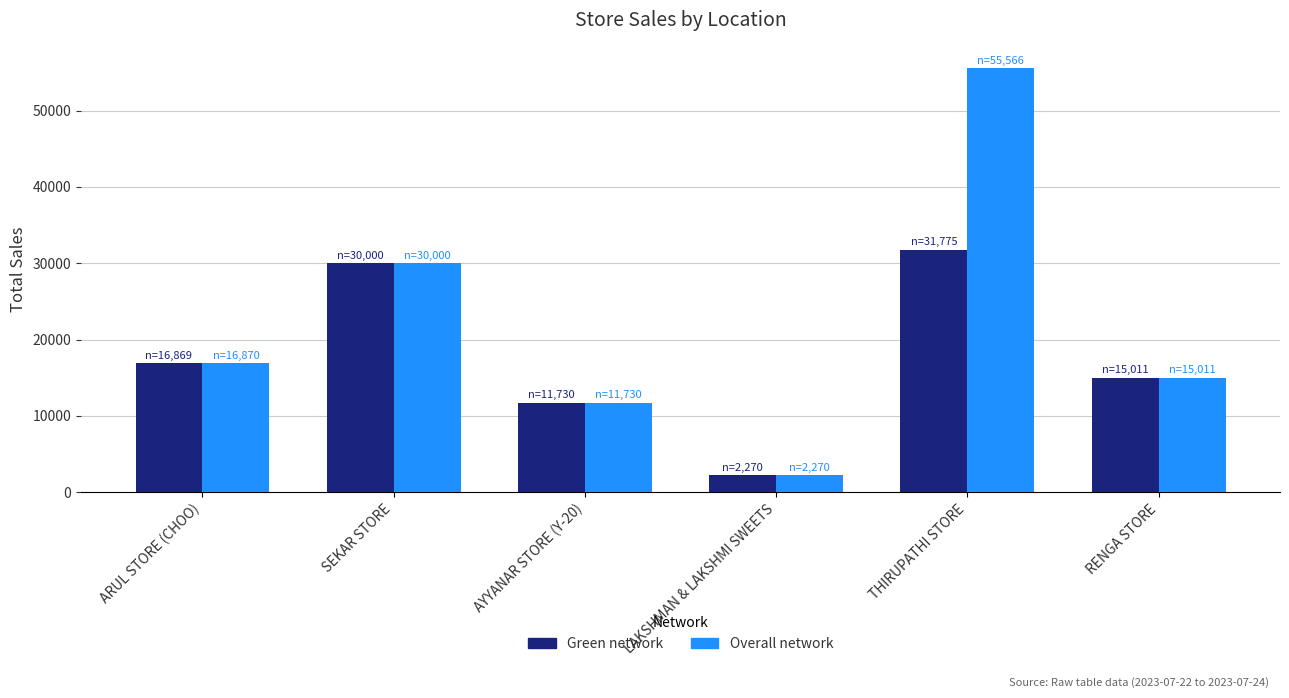

How many categories are shown in the chart?

6